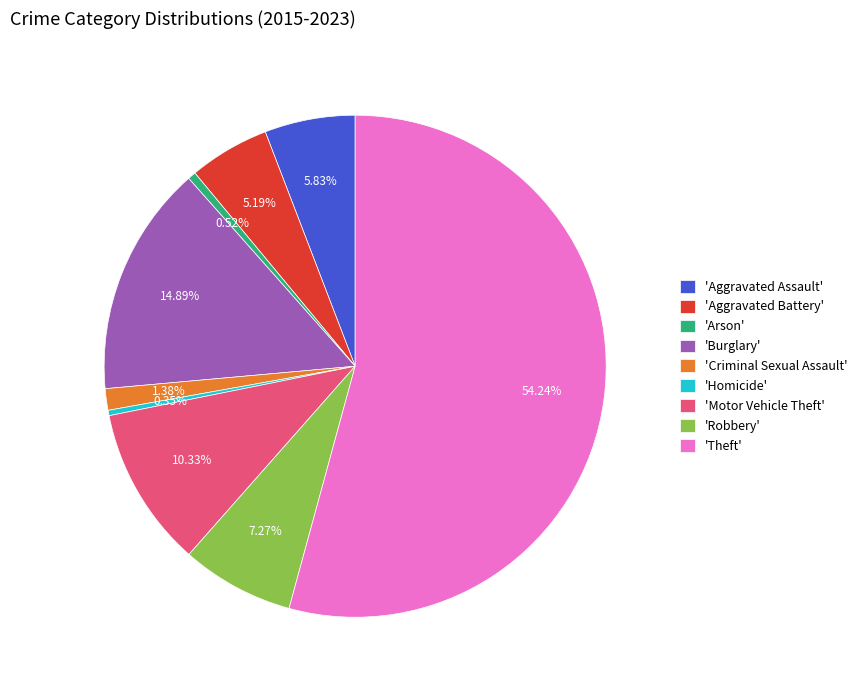

Which has a higher value, 'Homicide' or 'Theft'?

'Theft'